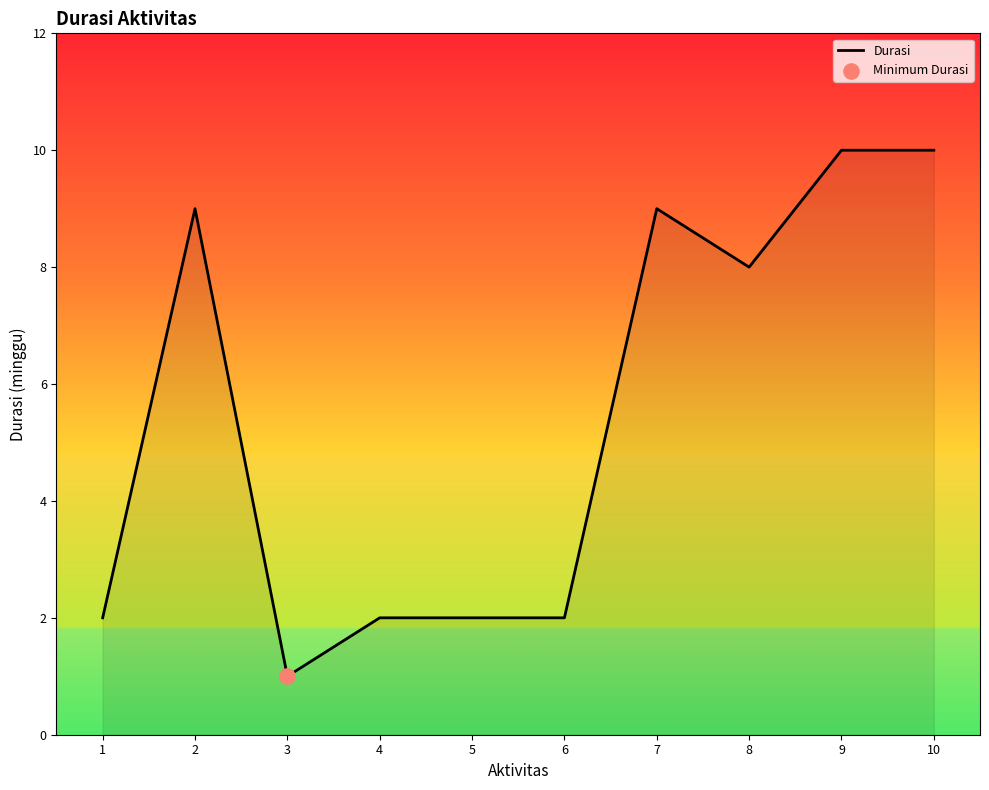

What is the change in value from 6 to 9?

+8